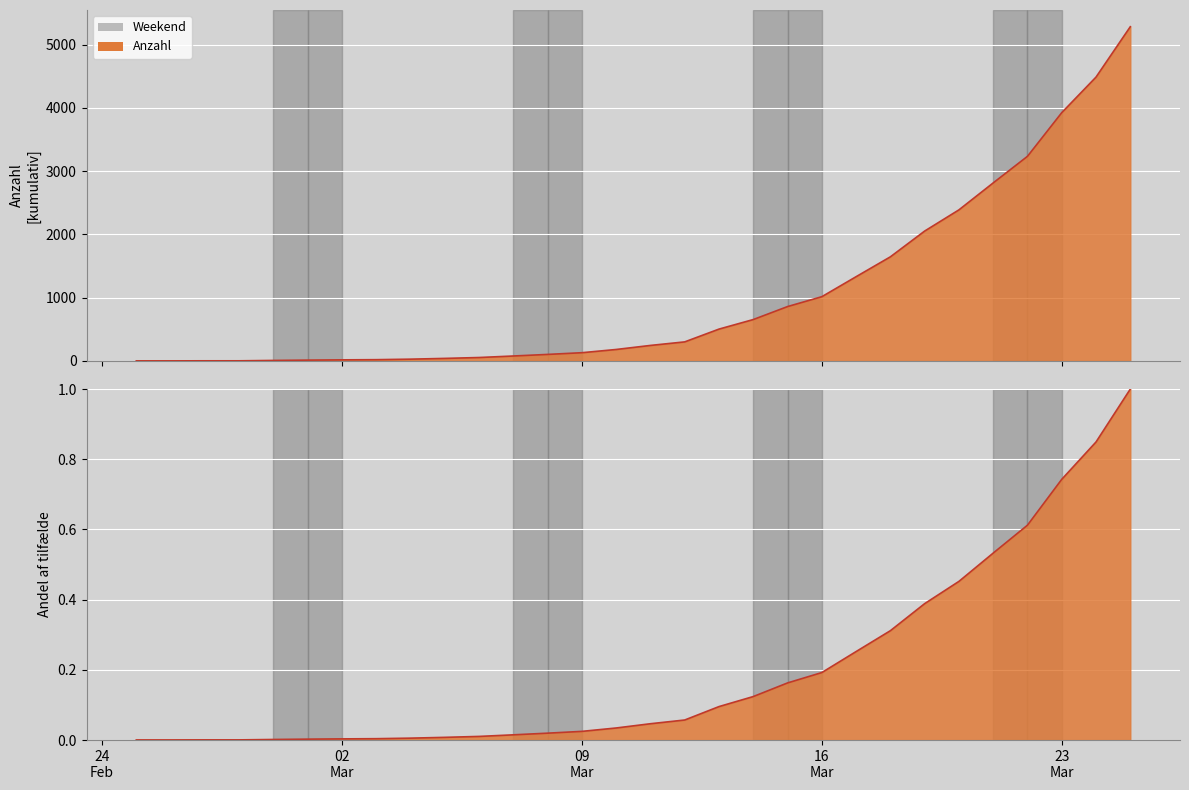

Which category has the highest value across all series?

2020-03-25